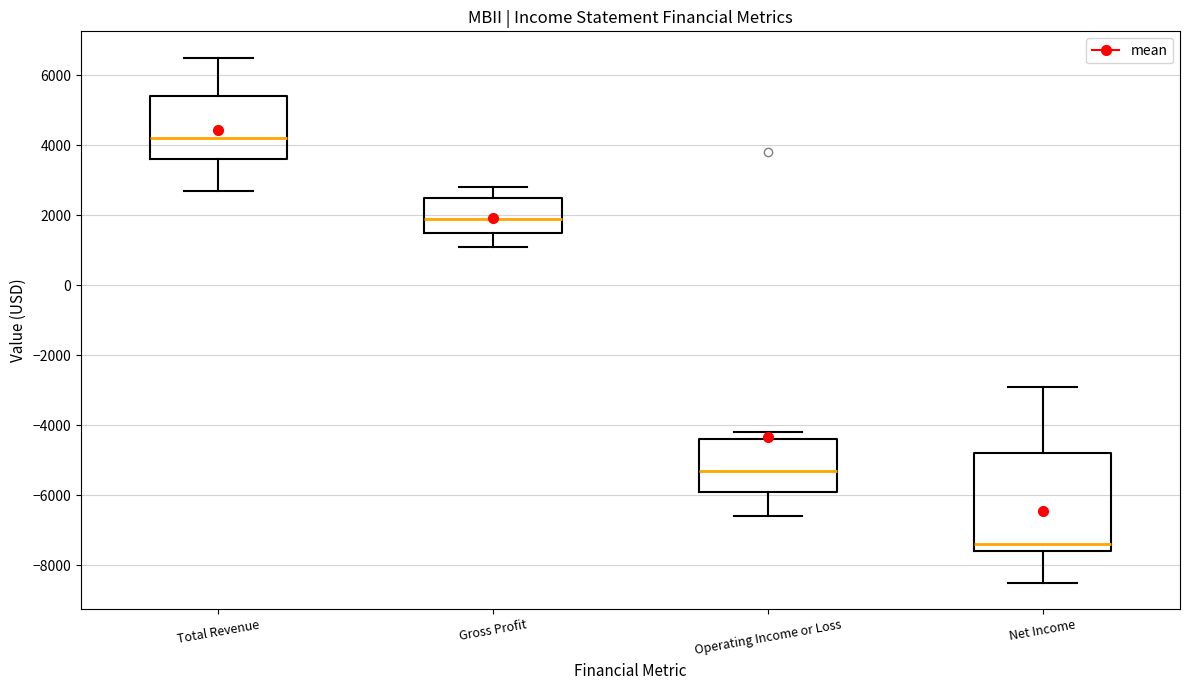

Where does the lower whisker of the box for Net Income end on the y-axis? The values are not printed on the chart, so give them approximately, as read against the axis.

-8400